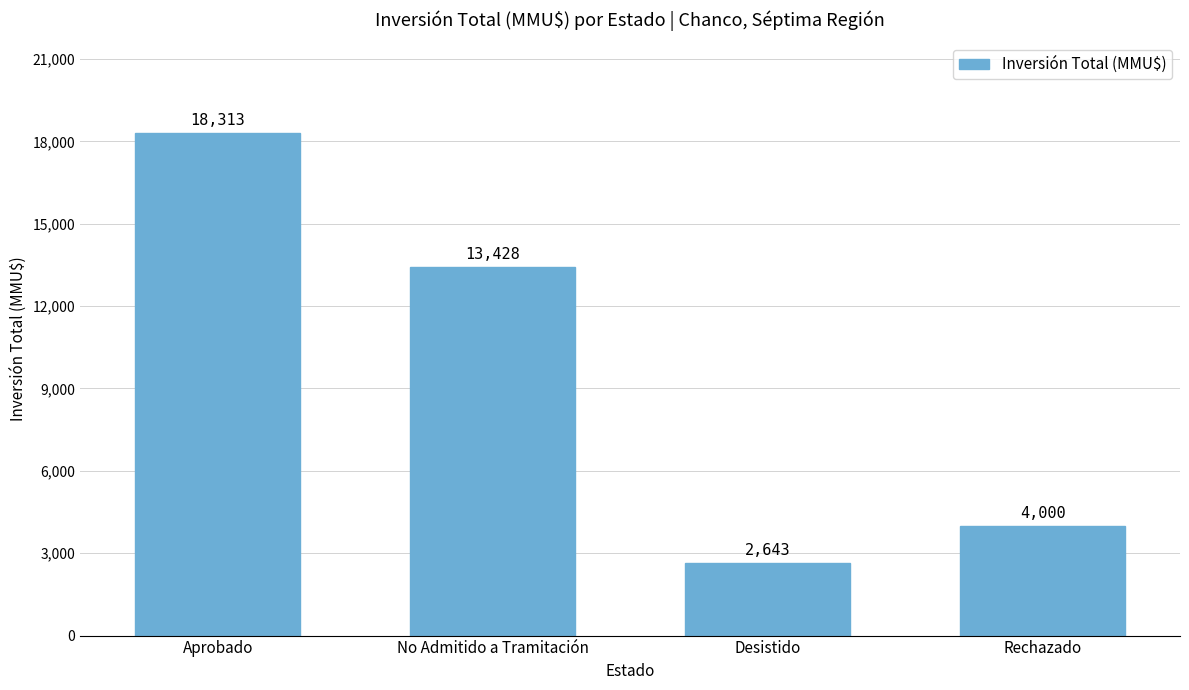

The chart shows a value of 877 at Desistido. True or false?

False